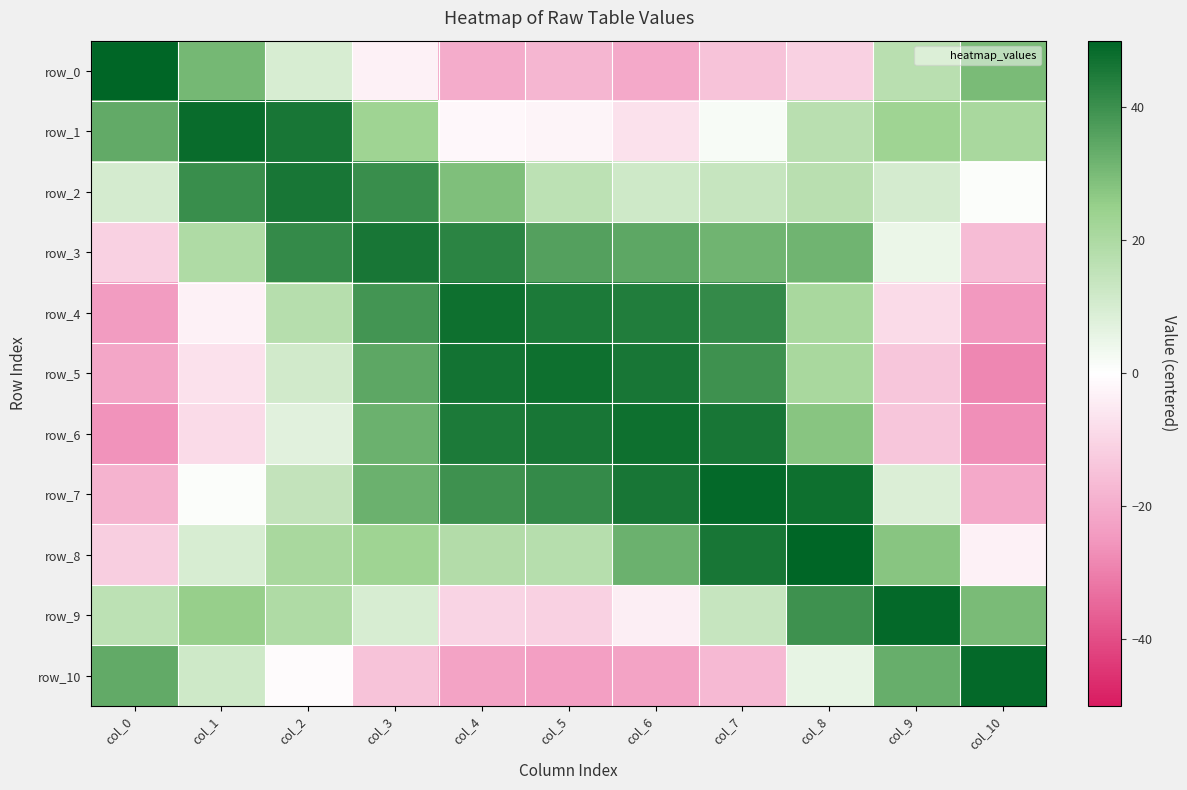

Which category has the highest value across all series?

col_0